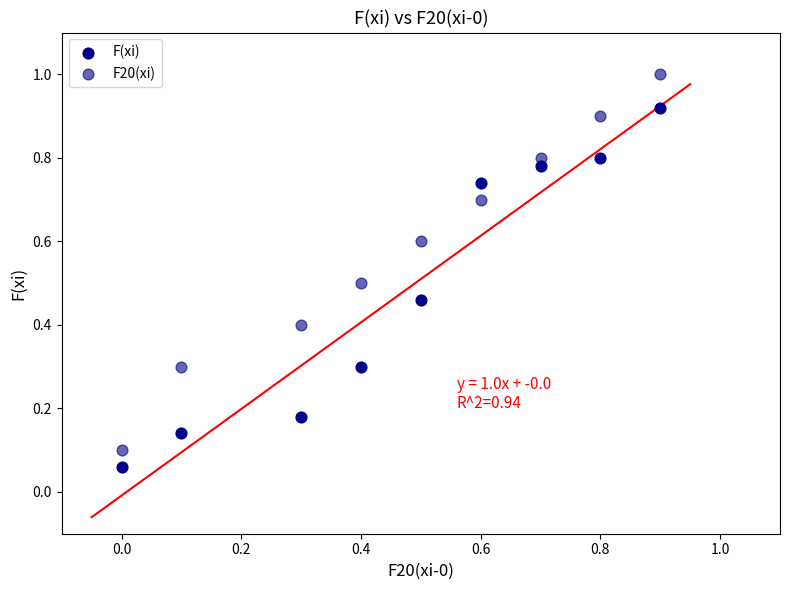

Which series has the widest spread of Y values?

F20(xi)